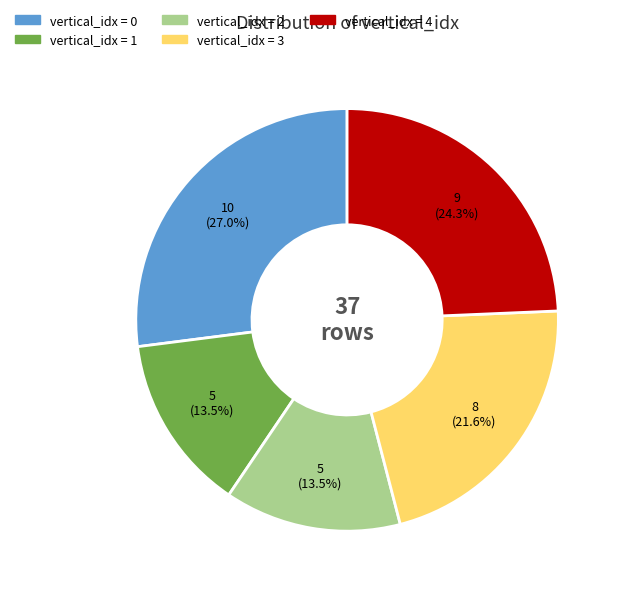

Is there a majority slice in this chart?

No